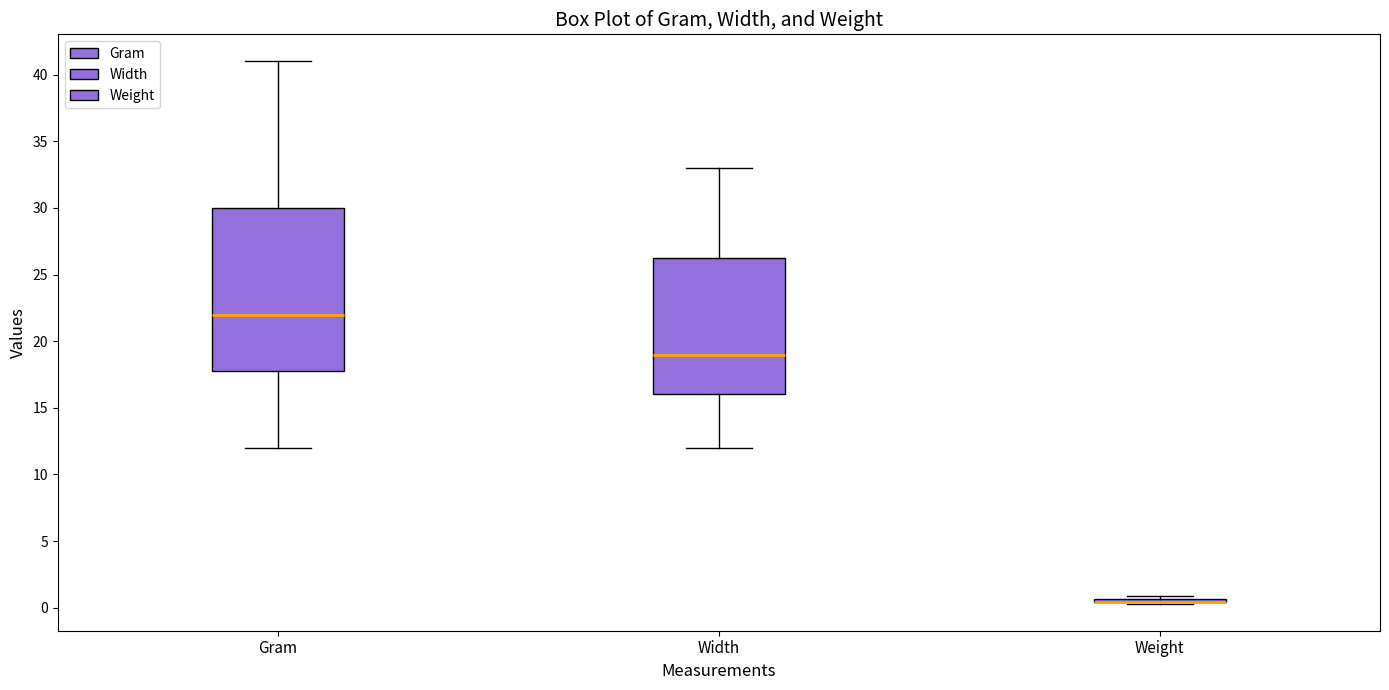

Reading left to right, transcribe this box plot: for each box, give where its median line is, the range the box spans, and where its two whiskers end, as read against the y-axis. The values are not printed on the chart, so give them approximately, as read against the axis.

Gram: median 22.0, box 18.0 to 30.0, whiskers 12.0 to 41.0
Width: median 19.0, box 16.0 to 26.5, whiskers 12.0 to 33.0
Weight: box collapsed to a line at 0.5, whiskers 0.5 to 1.0